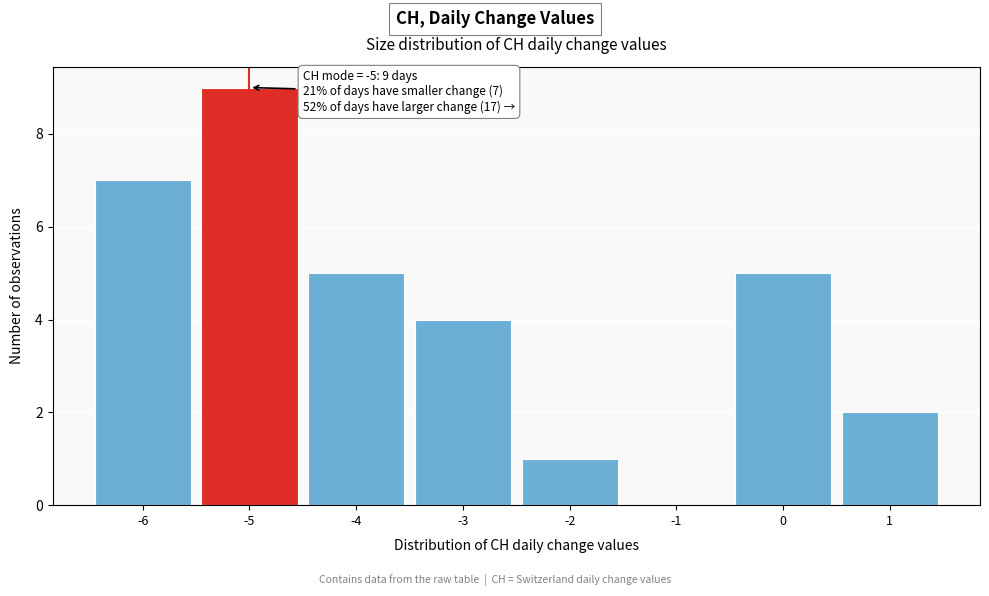

Over which range of the x-axis is the bar tallest?

-5.5 to -4.5